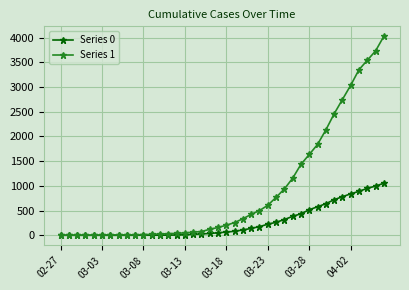

What is the difference between the maximum and second lowest values in the Series 0 series?

1054